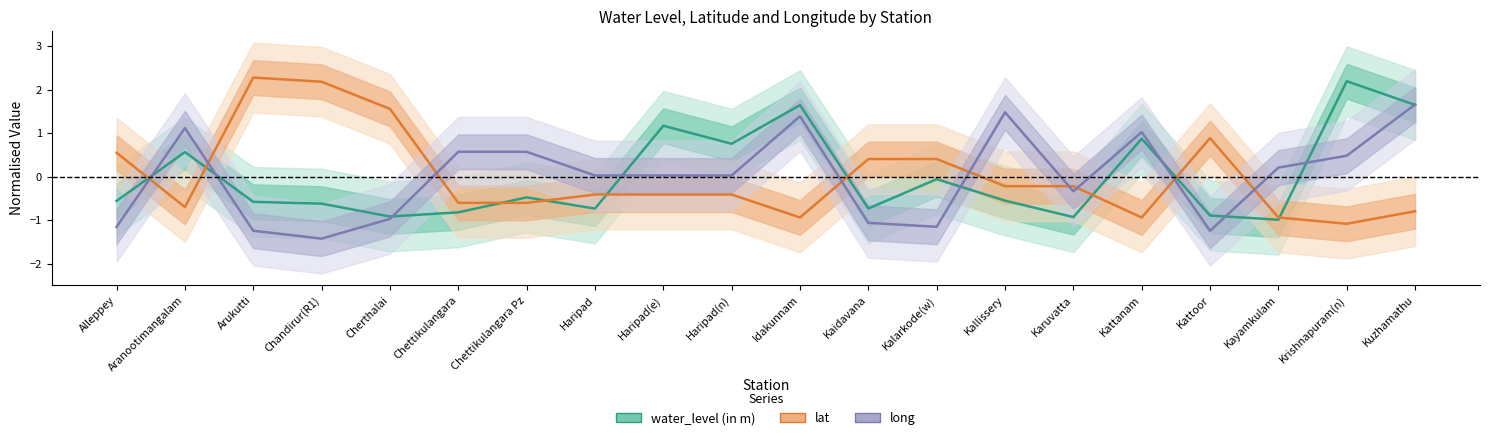

What is the maximum value for long?

1.7